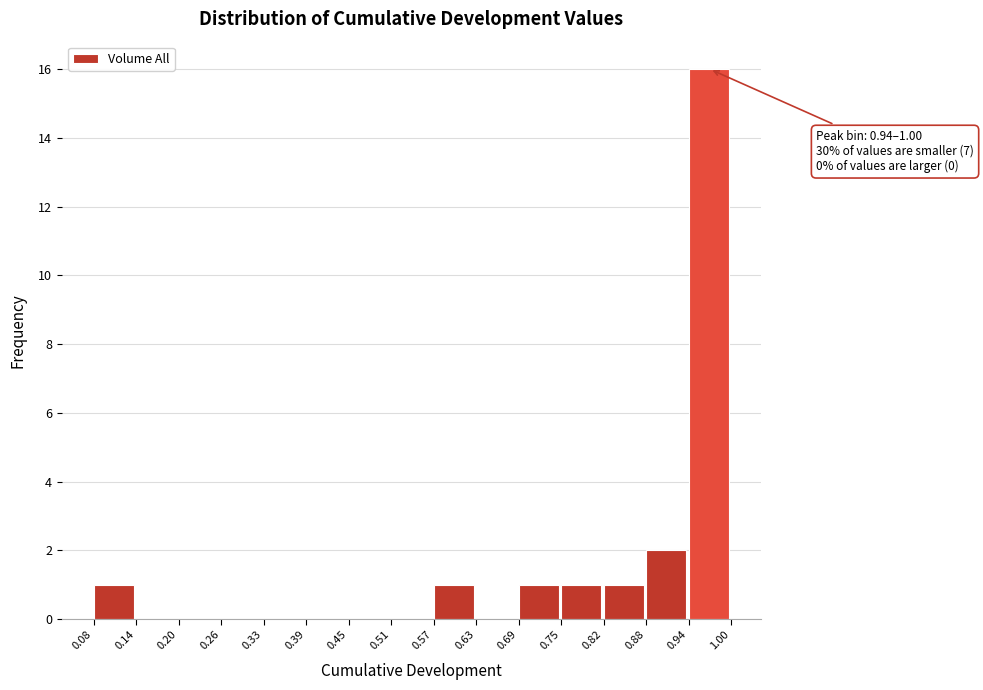

Which range on the x-axis has the tallest bar?

0.94 to 1.00